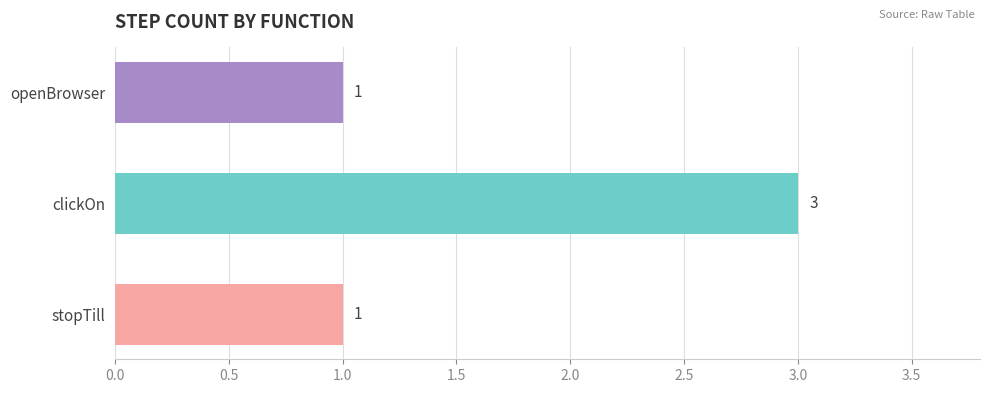

What is the label of the 1st bar from the bottom?

stopTill